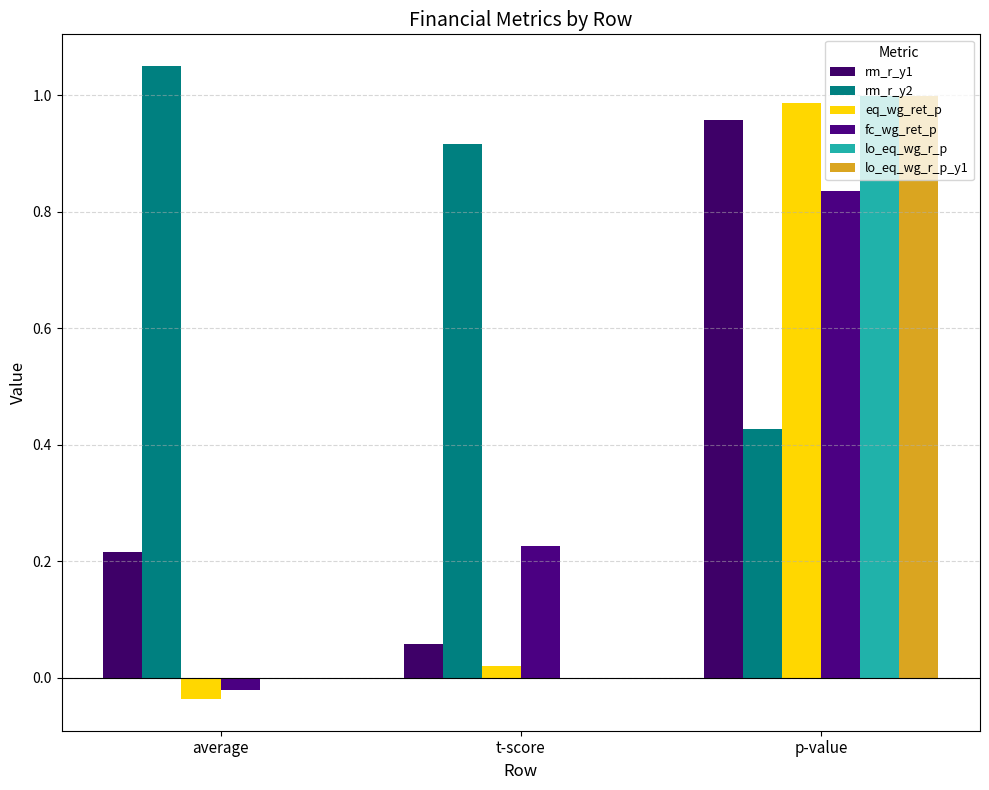

Reading right to left, extract all data points from this chart.

rm_r_y1: 1.0	0.1	0.2
rm_r_y2: 0.4	0.9	1.0
eq_wg_ret_p: 1.0	0.0	-0.0
fc_wg_ret_p: 0.8	0.2	-0.0
lo_eq_wg_r_p: 1.0	-0.0	-0.0
lo_eq_wg_r_p_y1: 1.0	-0.0	-0.0